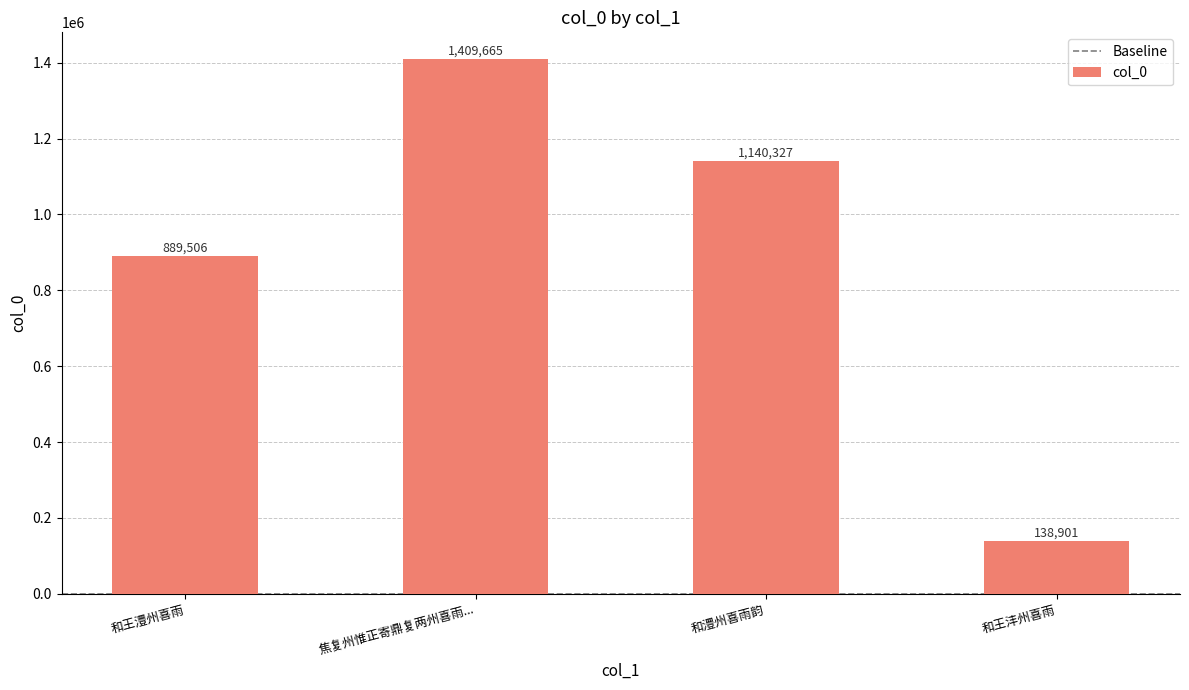

Rank the categories by value from lowest to highest.

和王沣州喜雨, 和王澧州喜雨, 和澧州喜雨韵, 焦复州惟正寄鼎复两州喜雨...